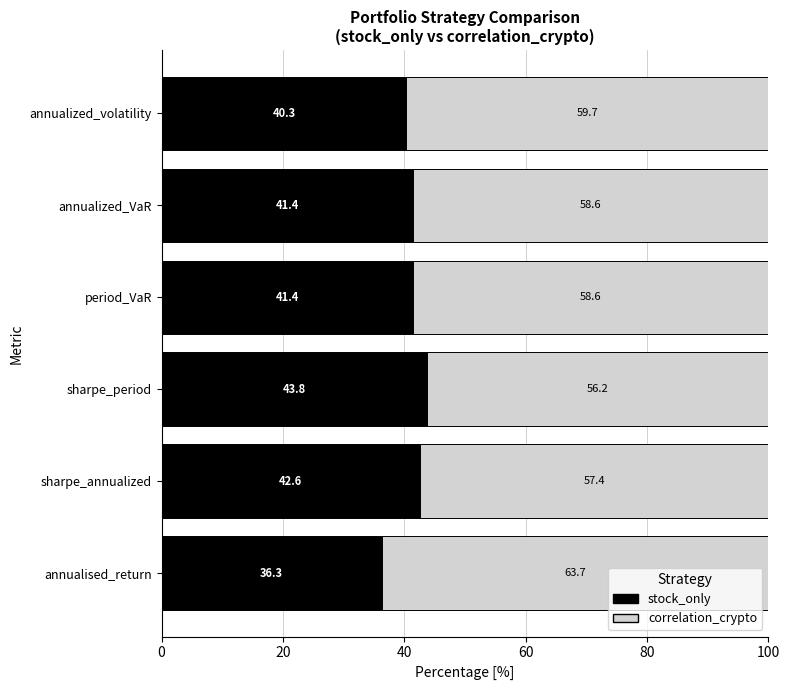

True or false: stock_only has a value of 41.4 at annualized_VaR.

True